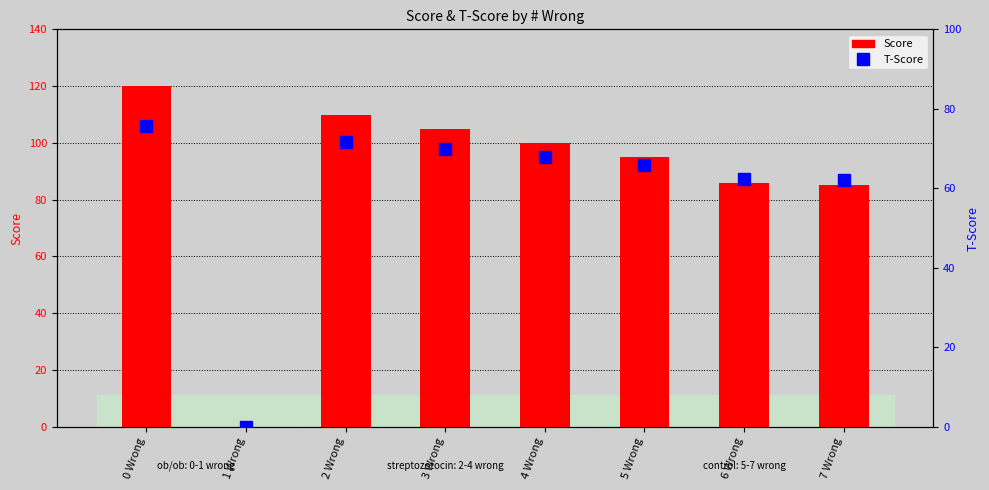

Where does the Score series first go above 100?

0 Wrong